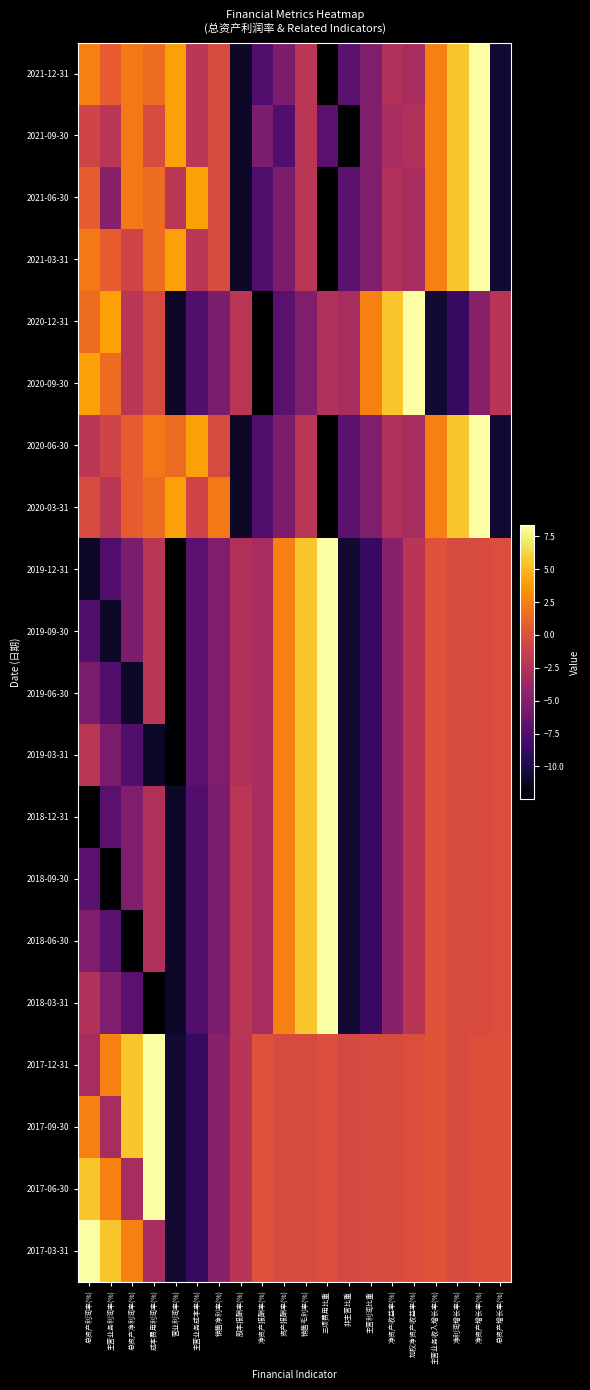

Reading left to right, list all the values displayed in this chart.

2021-12-31: 总资产利润率(%)=2.6	主营业务利润率(%)=0.7	总资产净利润率(%)=2.2	成本费用利润率(%)=1.5	营业利润率(%)=4.0	主营业务成本率(%)=-2.1	销售净利率(%)=-0.4	股本报酬率(%)=-11.0	净资产报酬率(%)=-7.5	资产报酬率(%)=-5.4	销售毛利率(%)=-2.1	三项费用比重=-12.5	非主营比重=-7.1	主营利润比重=-5.2	净资产收益率(%)=-2.6	加权净资产收益率(%)=-3.1	主营业务收入增长率(%)=2.5	净利润增长率(%)=5.5	净资产增长率(%)=8.3	总资产增长率(%)=-10.6
2021-09-30: 总资产利润率(%)=-0.9	主营业务利润率(%)=-2.1	总资产净利润率(%)=2.2	成本费用利润率(%)=-0.4	营业利润率(%)=4.0	主营业务成本率(%)=-2.1	销售净利率(%)=-0.4	股本报酬率(%)=-11.0	净资产报酬率(%)=-5.4	资产报酬率(%)=-7.5	销售毛利率(%)=-2.1	三项费用比重=-7.1	非主营比重=-12.5	主营利润比重=-5.2	净资产收益率(%)=-3.1	加权净资产收益率(%)=-2.6	主营业务收入增长率(%)=2.5	净利润增长率(%)=5.5	净资产增长率(%)=8.3	总资产增长率(%)=-10.6
2021-06-30: 总资产利润率(%)=0.7	主营业务利润率(%)=-4.7	总资产净利润率(%)=2.2	成本费用利润率(%)=1.5	营业利润率(%)=-2.1	主营业务成本率(%)=4.0	销售净利率(%)=-0.4	股本报酬率(%)=-11.0	净资产报酬率(%)=-7.5	资产报酬率(%)=-5.4	销售毛利率(%)=-2.1	三项费用比重=-12.5	非主营比重=-7.1	主营利润比重=-5.2	净资产收益率(%)=-2.6	加权净资产收益率(%)=-3.1	主营业务收入增长率(%)=2.5	净利润增长率(%)=5.5	净资产增长率(%)=8.3	总资产增长率(%)=-10.6
2021-03-31: 总资产利润率(%)=2.2	主营业务利润率(%)=0.7	总资产净利润率(%)=-0.9	成本费用利润率(%)=1.5	营业利润率(%)=4.0	主营业务成本率(%)=-2.1	销售净利率(%)=-0.4	股本报酬率(%)=-11.0	净资产报酬率(%)=-7.5	资产报酬率(%)=-5.4	销售毛利率(%)=-2.1	三项费用比重=-12.5	非主营比重=-7.1	主营利润比重=-5.2	净资产收益率(%)=-2.6	加权净资产收益率(%)=-3.1	主营业务收入增长率(%)=2.5	净利润增长率(%)=5.5	净资产增长率(%)=8.3	总资产增长率(%)=-10.6
2020-12-31: 总资产利润率(%)=1.5	主营业务利润率(%)=4.0	总资产净利润率(%)=-2.1	成本费用利润率(%)=-0.4	营业利润率(%)=-11.0	主营业务成本率(%)=-7.5	销售净利率(%)=-5.4	股本报酬率(%)=-2.1	净资产报酬率(%)=-12.5	资产报酬率(%)=-7.1	销售毛利率(%)=-5.2	三项费用比重=-2.6	非主营比重=-3.1	主营利润比重=2.5	净资产收益率(%)=5.5	加权净资产收益率(%)=8.3	主营业务收入增长率(%)=-10.6	净利润增长率(%)=-8.8	净资产增长率(%)=-4.7	总资产增长率(%)=-2.2
2020-09-30: 总资产利润率(%)=4.0	主营业务利润率(%)=1.5	总资产净利润率(%)=-2.1	成本费用利润率(%)=-0.4	营业利润率(%)=-11.0	主营业务成本率(%)=-7.5	销售净利率(%)=-5.4	股本报酬率(%)=-2.1	净资产报酬率(%)=-12.5	资产报酬率(%)=-7.1	销售毛利率(%)=-5.2	三项费用比重=-2.6	非主营比重=-3.1	主营利润比重=2.5	净资产收益率(%)=5.5	加权净资产收益率(%)=8.3	主营业务收入增长率(%)=-10.6	净利润增长率(%)=-8.8	净资产增长率(%)=-4.7	总资产增长率(%)=-2.2
2020-06-30: 总资产利润率(%)=-2.1	主营业务利润率(%)=-0.9	总资产净利润率(%)=0.7	成本费用利润率(%)=2.2	营业利润率(%)=1.5	主营业务成本率(%)=4.0	销售净利率(%)=-0.4	股本报酬率(%)=-11.0	净资产报酬率(%)=-7.5	资产报酬率(%)=-5.4	销售毛利率(%)=-2.1	三项费用比重=-12.5	非主营比重=-7.1	主营利润比重=-5.2	净资产收益率(%)=-2.6	加权净资产收益率(%)=-3.1	主营业务收入增长率(%)=2.5	净利润增长率(%)=5.5	净资产增长率(%)=8.3	总资产增长率(%)=-10.6
2020-03-31: 总资产利润率(%)=-0.4	主营业务利润率(%)=-2.1	总资产净利润率(%)=0.7	成本费用利润率(%)=1.5	营业利润率(%)=4.0	主营业务成本率(%)=-0.9	销售净利率(%)=2.2	股本报酬率(%)=-11.0	净资产报酬率(%)=-7.5	资产报酬率(%)=-5.4	销售毛利率(%)=-2.1	三项费用比重=-12.5	非主营比重=-7.1	主营利润比重=-5.2	净资产收益率(%)=-2.6	加权净资产收益率(%)=-3.1	主营业务收入增长率(%)=2.5	净利润增长率(%)=5.5	净资产增长率(%)=8.3	总资产增长率(%)=-10.6
2019-12-31: 总资产利润率(%)=-11.0	主营业务利润率(%)=-7.5	总资产净利润率(%)=-5.4	成本费用利润率(%)=-2.1	营业利润率(%)=-12.5	主营业务成本率(%)=-7.1	销售净利率(%)=-5.2	股本报酬率(%)=-2.6	净资产报酬率(%)=-3.1	资产报酬率(%)=2.5	销售毛利率(%)=5.5	三项费用比重=8.3	非主营比重=-10.6	主营利润比重=-8.8	净资产收益率(%)=-4.7	加权净资产收益率(%)=-2.2	主营业务收入增长率(%)=0.1	净利润增长率(%)=-0.4	净资产增长率(%)=-0.3	总资产增长率(%)=-0.1
2019-09-30: 总资产利润率(%)=-7.5	主营业务利润率(%)=-11.0	总资产净利润率(%)=-5.4	成本费用利润率(%)=-2.1	营业利润率(%)=-12.5	主营业务成本率(%)=-7.1	销售净利率(%)=-5.2	股本报酬率(%)=-2.6	净资产报酬率(%)=-3.1	资产报酬率(%)=2.5	销售毛利率(%)=5.5	三项费用比重=8.3	非主营比重=-10.6	主营利润比重=-8.8	净资产收益率(%)=-4.7	加权净资产收益率(%)=-2.2	主营业务收入增长率(%)=0.1	净利润增长率(%)=-0.4	净资产增长率(%)=-0.3	总资产增长率(%)=-0.1
2019-06-30: 总资产利润率(%)=-5.4	主营业务利润率(%)=-7.5	总资产净利润率(%)=-11.0	成本费用利润率(%)=-2.1	营业利润率(%)=-12.5	主营业务成本率(%)=-7.1	销售净利率(%)=-5.2	股本报酬率(%)=-2.6	净资产报酬率(%)=-3.1	资产报酬率(%)=2.5	销售毛利率(%)=5.5	三项费用比重=8.3	非主营比重=-10.6	主营利润比重=-8.8	净资产收益率(%)=-4.7	加权净资产收益率(%)=-2.2	主营业务收入增长率(%)=0.1	净利润增长率(%)=-0.4	净资产增长率(%)=-0.3	总资产增长率(%)=-0.1
2019-03-31: 总资产利润率(%)=-2.1	主营业务利润率(%)=-5.4	总资产净利润率(%)=-7.5	成本费用利润率(%)=-11.0	营业利润率(%)=-12.5	主营业务成本率(%)=-7.1	销售净利率(%)=-5.2	股本报酬率(%)=-2.6	净资产报酬率(%)=-3.1	资产报酬率(%)=2.5	销售毛利率(%)=5.5	三项费用比重=8.3	非主营比重=-10.6	主营利润比重=-8.8	净资产收益率(%)=-4.7	加权净资产收益率(%)=-2.2	主营业务收入增长率(%)=0.1	净利润增长率(%)=-0.4	净资产增长率(%)=-0.3	总资产增长率(%)=-0.1
2018-12-31: 总资产利润率(%)=-12.5	主营业务利润率(%)=-7.1	总资产净利润率(%)=-5.2	成本费用利润率(%)=-2.6	营业利润率(%)=-11.0	主营业务成本率(%)=-7.5	销售净利率(%)=-5.4	股本报酬率(%)=-2.1	净资产报酬率(%)=-3.1	资产报酬率(%)=2.5	销售毛利率(%)=5.5	三项费用比重=8.3	非主营比重=-10.6	主营利润比重=-8.8	净资产收益率(%)=-4.7	加权净资产收益率(%)=-2.2	主营业务收入增长率(%)=0.1	净利润增长率(%)=-0.4	净资产增长率(%)=-0.3	总资产增长率(%)=-0.1
2018-09-30: 总资产利润率(%)=-7.1	主营业务利润率(%)=-12.5	总资产净利润率(%)=-5.2	成本费用利润率(%)=-2.6	营业利润率(%)=-11.0	主营业务成本率(%)=-7.5	销售净利率(%)=-5.4	股本报酬率(%)=-2.1	净资产报酬率(%)=-3.1	资产报酬率(%)=2.5	销售毛利率(%)=5.5	三项费用比重=8.3	非主营比重=-10.6	主营利润比重=-8.8	净资产收益率(%)=-4.7	加权净资产收益率(%)=-2.2	主营业务收入增长率(%)=0.1	净利润增长率(%)=-0.4	净资产增长率(%)=-0.3	总资产增长率(%)=-0.1
2018-06-30: 总资产利润率(%)=-5.2	主营业务利润率(%)=-7.1	总资产净利润率(%)=-12.5	成本费用利润率(%)=-2.6	营业利润率(%)=-11.0	主营业务成本率(%)=-7.5	销售净利率(%)=-5.4	股本报酬率(%)=-2.1	净资产报酬率(%)=-3.1	资产报酬率(%)=2.5	销售毛利率(%)=5.5	三项费用比重=8.3	非主营比重=-10.6	主营利润比重=-8.8	净资产收益率(%)=-4.7	加权净资产收益率(%)=-2.2	主营业务收入增长率(%)=0.1	净利润增长率(%)=-0.4	净资产增长率(%)=-0.3	总资产增长率(%)=-0.1
2018-03-31: 总资产利润率(%)=-2.6	主营业务利润率(%)=-5.2	总资产净利润率(%)=-7.1	成本费用利润率(%)=-12.5	营业利润率(%)=-11.0	主营业务成本率(%)=-7.5	销售净利率(%)=-5.4	股本报酬率(%)=-2.1	净资产报酬率(%)=-3.1	资产报酬率(%)=2.5	销售毛利率(%)=5.5	三项费用比重=8.3	非主营比重=-10.6	主营利润比重=-8.8	净资产收益率(%)=-4.7	加权净资产收益率(%)=-2.2	主营业务收入增长率(%)=0.1	净利润增长率(%)=-0.4	净资产增长率(%)=-0.3	总资产增长率(%)=-0.1
2017-12-31: 总资产利润率(%)=-3.1	主营业务利润率(%)=2.5	总资产净利润率(%)=5.5	成本费用利润率(%)=8.3	营业利润率(%)=-10.6	主营业务成本率(%)=-8.8	销售净利率(%)=-4.7	股本报酬率(%)=-2.2	净资产报酬率(%)=0.1	资产报酬率(%)=-0.4	销售毛利率(%)=-0.3	三项费用比重=-0.1	非主营比重=-0.6	主营利润比重=-0.4	净资产收益率(%)=-0.3	加权净资产收益率(%)=-0.2	主营业务收入增长率(%)=0.3	净利润增长率(%)=-0.4	净资产增长率(%)=-0.2	总资产增长率(%)=-0.0
2017-09-30: 总资产利润率(%)=2.5	主营业务利润率(%)=-3.1	总资产净利润率(%)=5.5	成本费用利润率(%)=8.3	营业利润率(%)=-10.6	主营业务成本率(%)=-8.8	销售净利率(%)=-4.7	股本报酬率(%)=-2.2	净资产报酬率(%)=0.1	资产报酬率(%)=-0.4	销售毛利率(%)=-0.3	三项费用比重=-0.1	非主营比重=-0.6	主营利润比重=-0.4	净资产收益率(%)=-0.3	加权净资产收益率(%)=-0.2	主营业务收入增长率(%)=0.3	净利润增长率(%)=-0.4	净资产增长率(%)=-0.2	总资产增长率(%)=-0.0
2017-06-30: 总资产利润率(%)=5.5	主营业务利润率(%)=2.5	总资产净利润率(%)=-3.1	成本费用利润率(%)=8.3	营业利润率(%)=-10.6	主营业务成本率(%)=-8.8	销售净利率(%)=-4.7	股本报酬率(%)=-2.2	净资产报酬率(%)=0.1	资产报酬率(%)=-0.4	销售毛利率(%)=-0.3	三项费用比重=-0.1	非主营比重=-0.6	主营利润比重=-0.4	净资产收益率(%)=-0.3	加权净资产收益率(%)=-0.2	主营业务收入增长率(%)=0.3	净利润增长率(%)=-0.4	净资产增长率(%)=-0.2	总资产增长率(%)=-0.0
2017-03-31: 总资产利润率(%)=8.3	主营业务利润率(%)=5.5	总资产净利润率(%)=2.5	成本费用利润率(%)=-3.1	营业利润率(%)=-10.6	主营业务成本率(%)=-8.8	销售净利率(%)=-4.7	股本报酬率(%)=-2.2	净资产报酬率(%)=0.1	资产报酬率(%)=-0.4	销售毛利率(%)=-0.3	三项费用比重=-0.1	非主营比重=-0.6	主营利润比重=-0.4	净资产收益率(%)=-0.3	加权净资产收益率(%)=-0.2	主营业务收入增长率(%)=0.3	净利润增长率(%)=-0.4	净资产增长率(%)=-0.2	总资产增长率(%)=-0.0